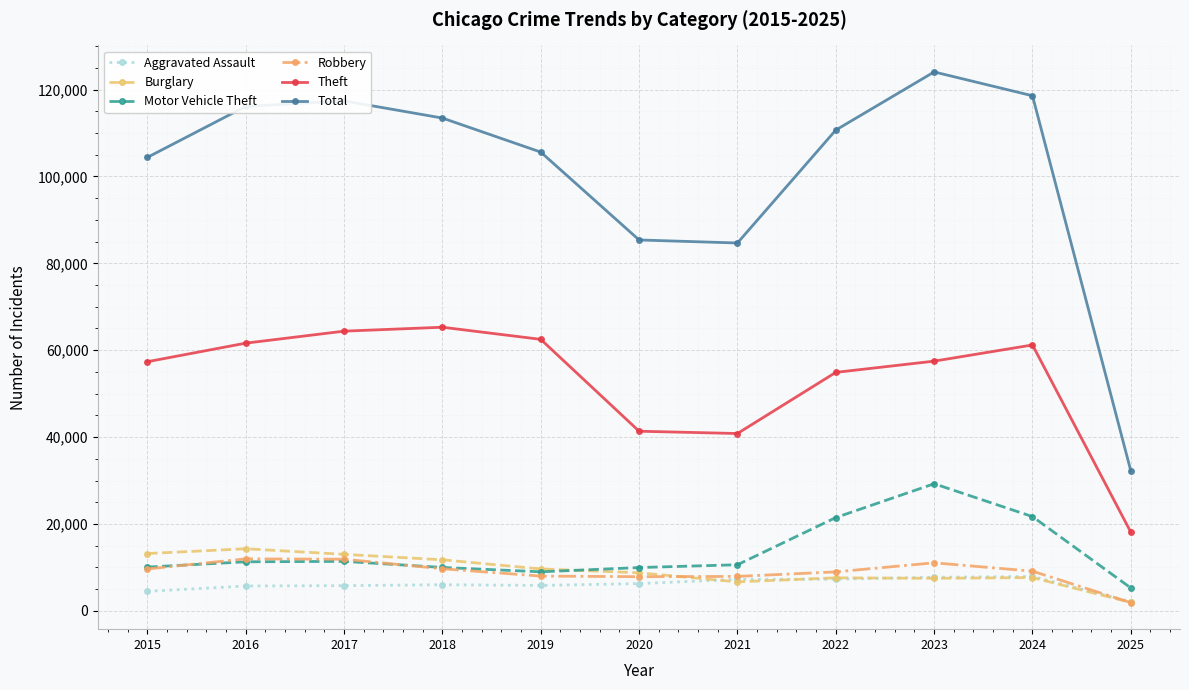

What is the difference between the highest and lowest values at 2023?

116583